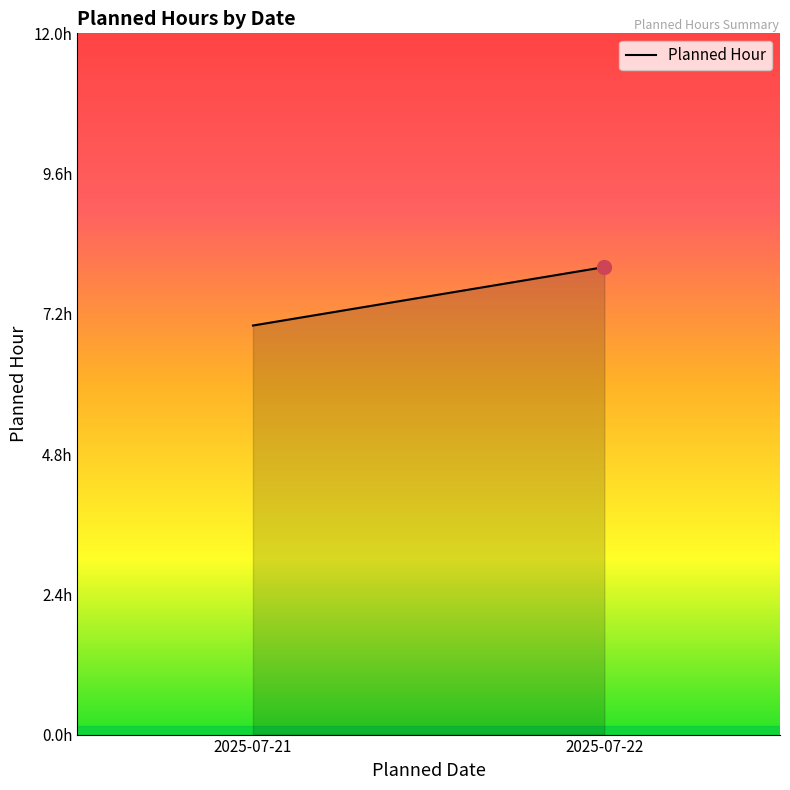

List the labels in order of value, smallest first.

2025-07-21, 2025-07-22